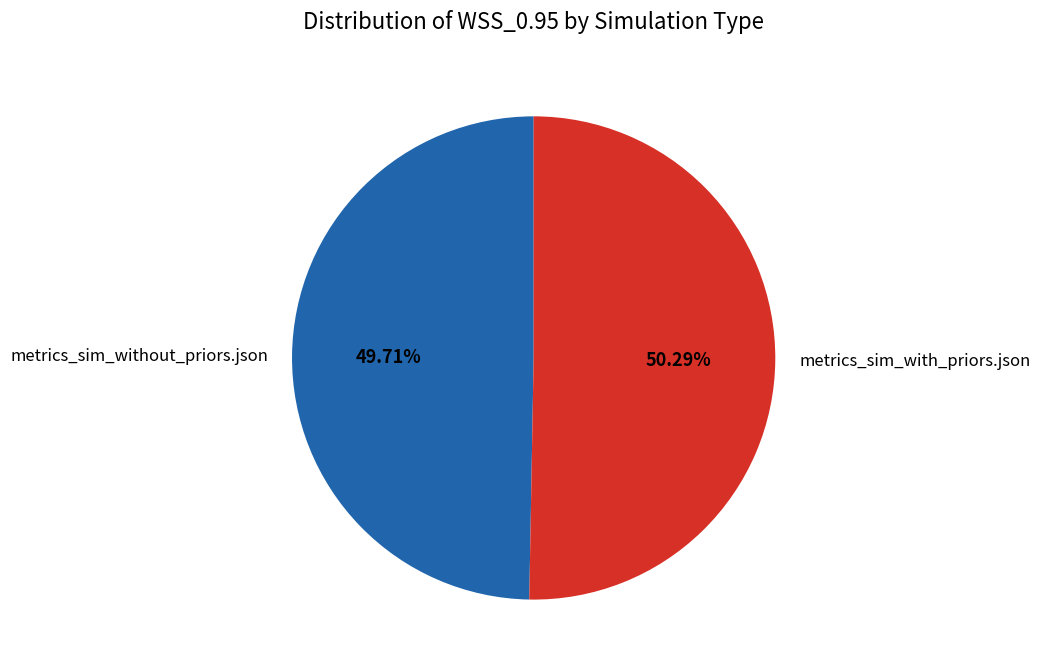

Does any single category account for the majority?

Yes